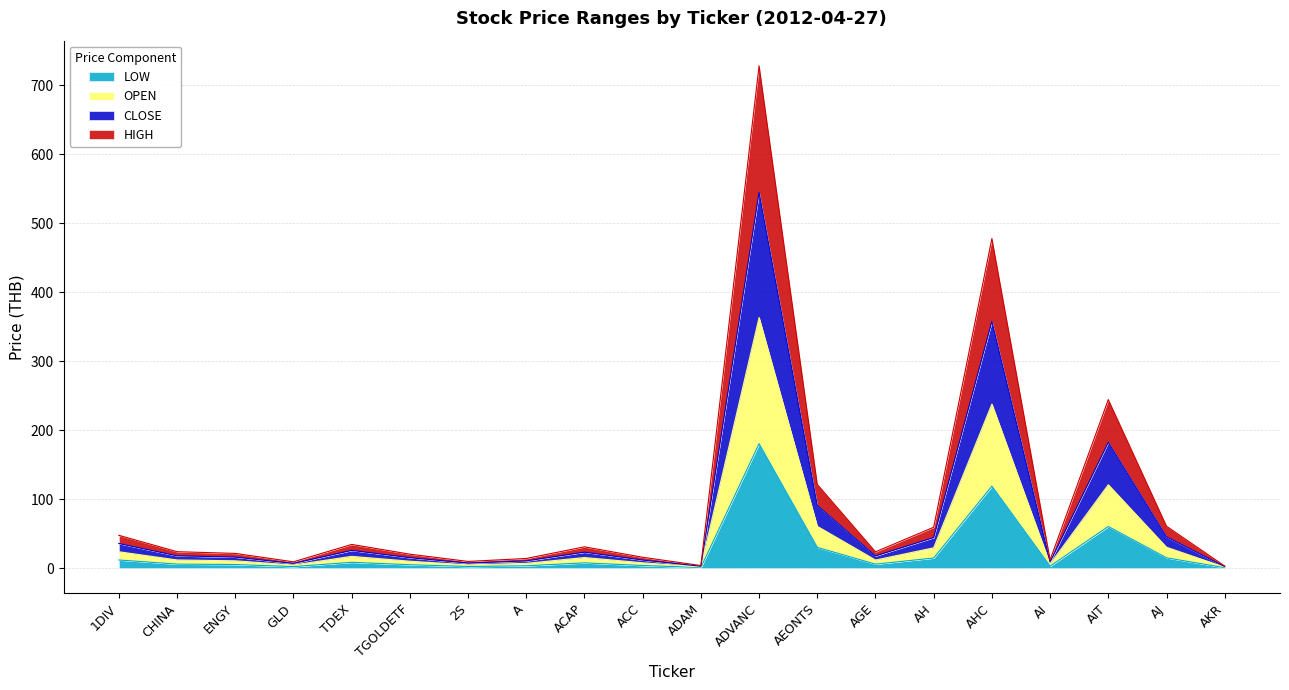

Count the number of categories in the chart.

20